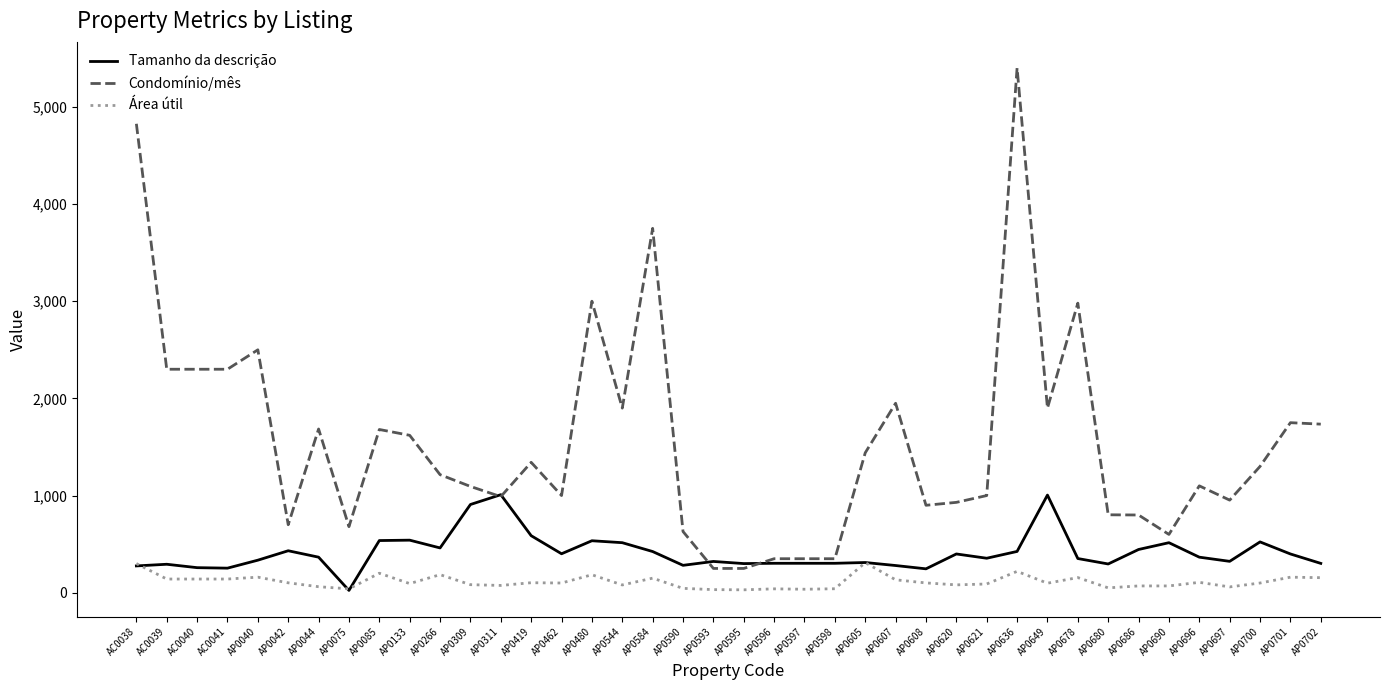

True or false: Condomínio/mês and Área útil cross at least once.

False